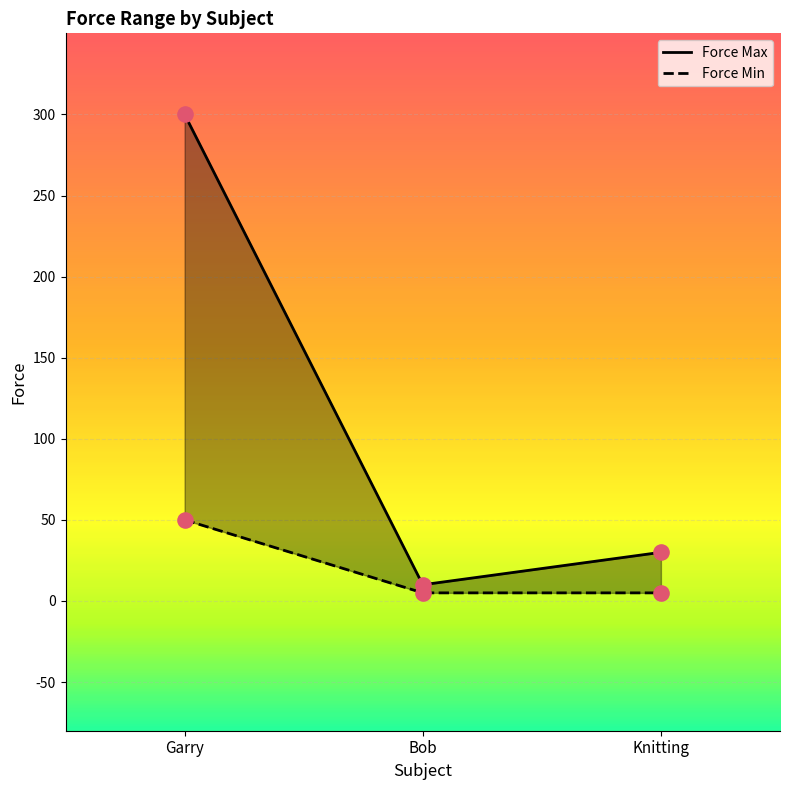

What is the total value across all series at Knitting?

35